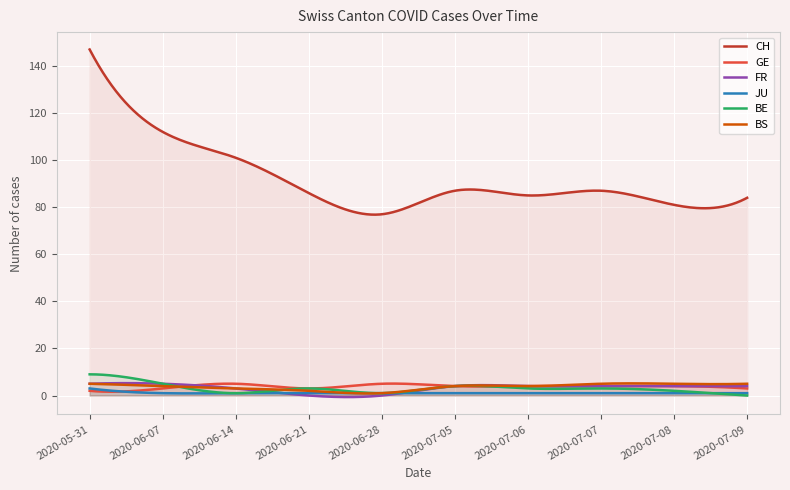

True or false: JU and BE intersect in this chart.

True